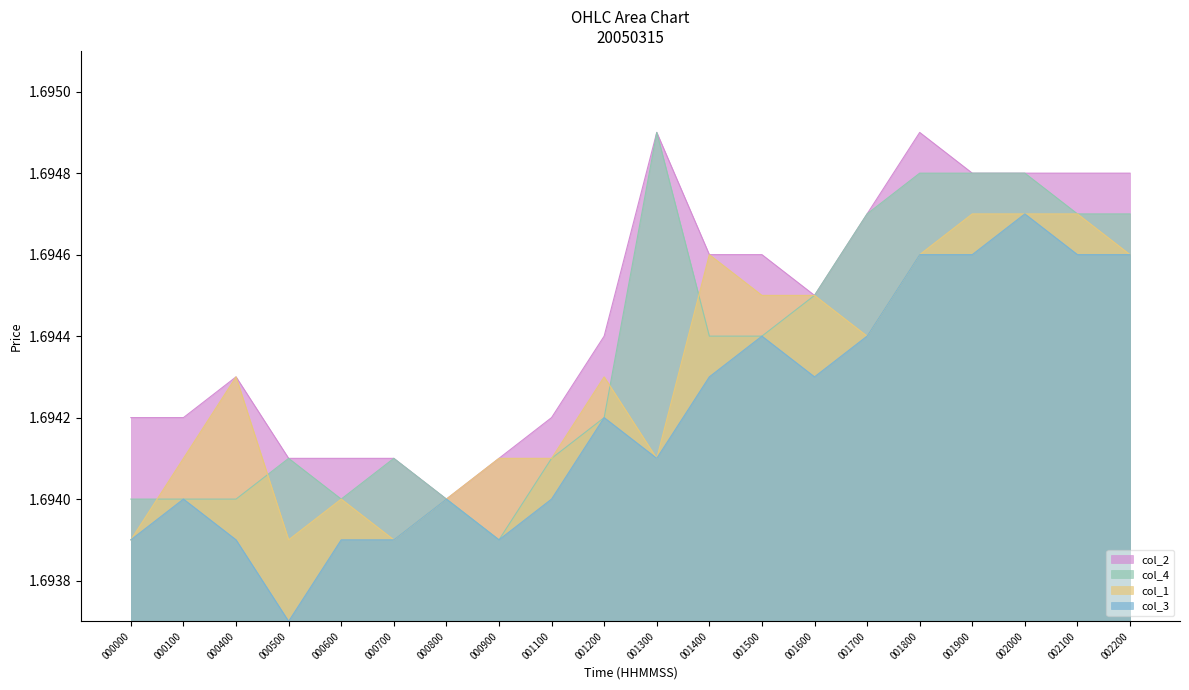

Where is col_3 nearest to the value 1?

000500